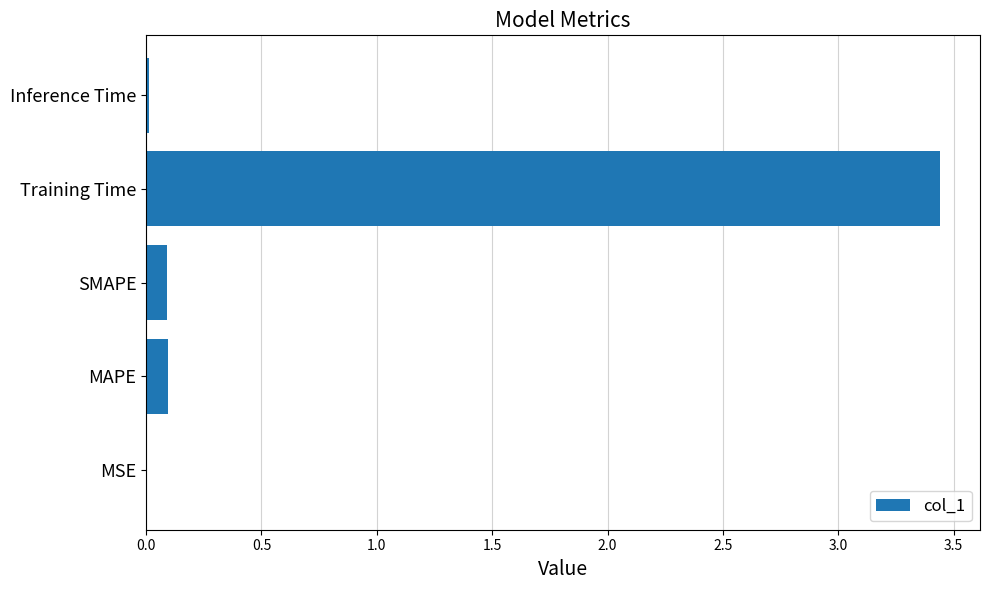

The chart shows a value of 0.0 at Inference Time. True or false?

True